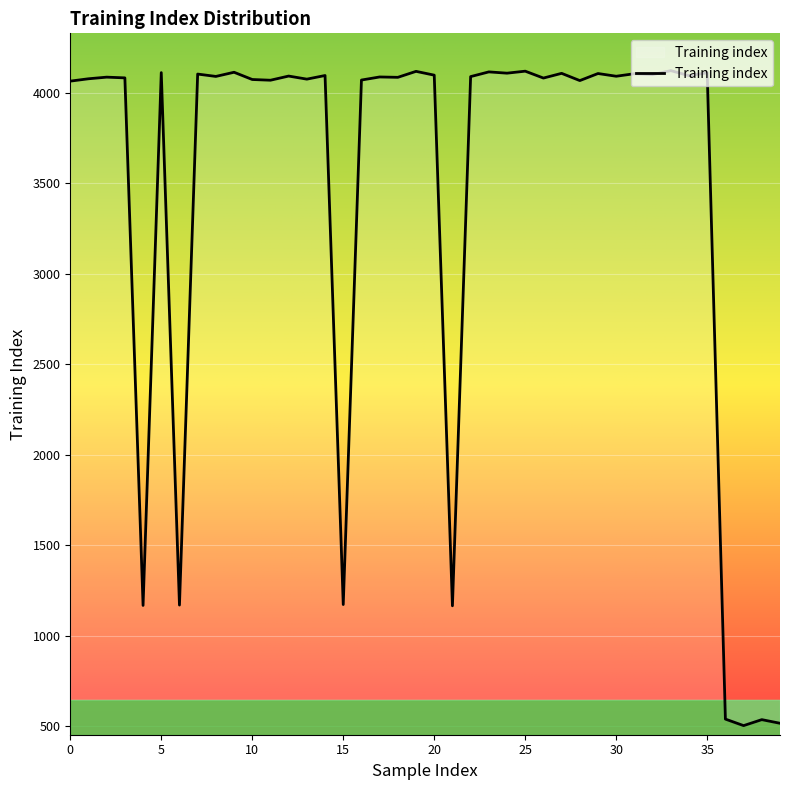

What is the difference between the maximum and minimum values?

3619